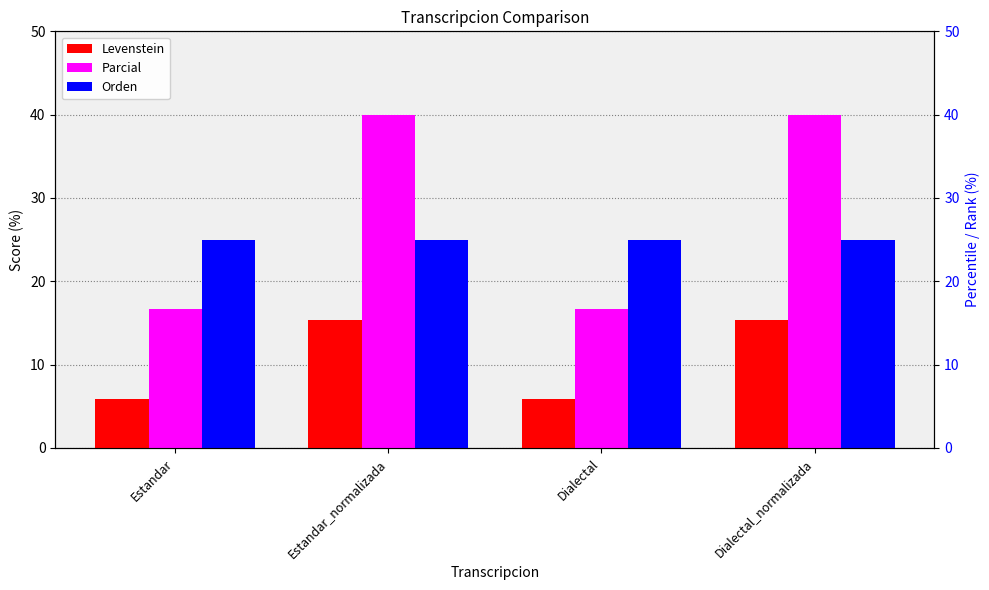

What position from the left is Estandar?

1